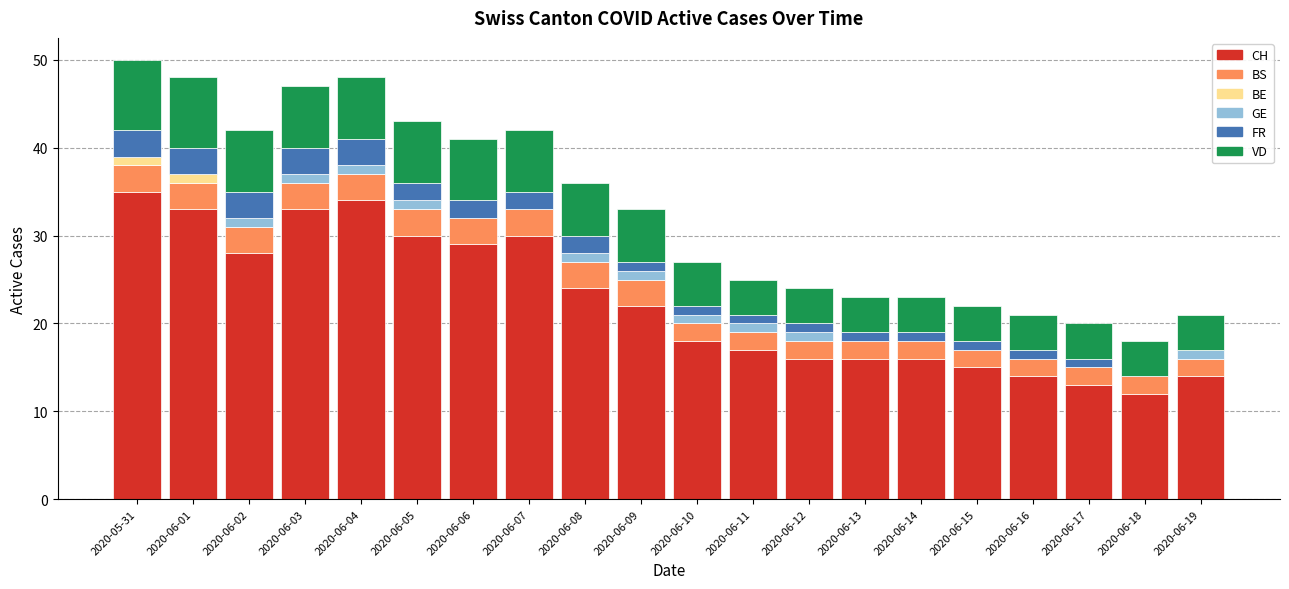

What is the maximum value for CH?

35